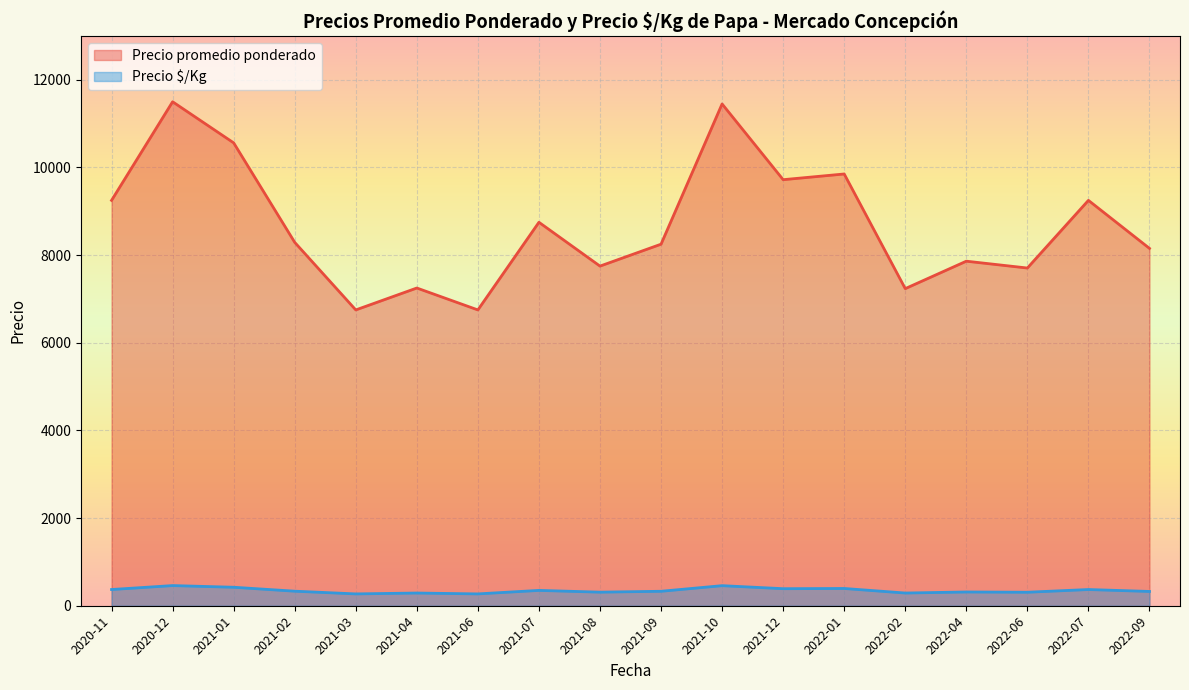

What is the difference between the highest and lowest values at 2020-12?

11040